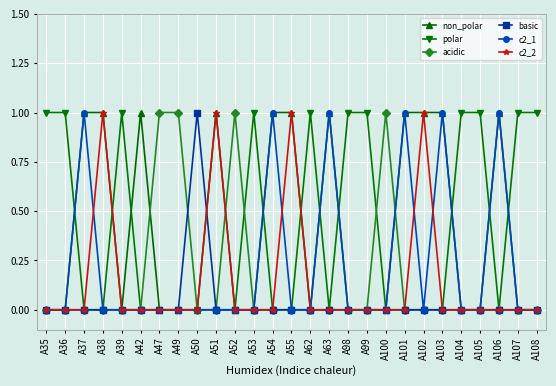

True or false: non_polar has a value of -1 at A107.

False